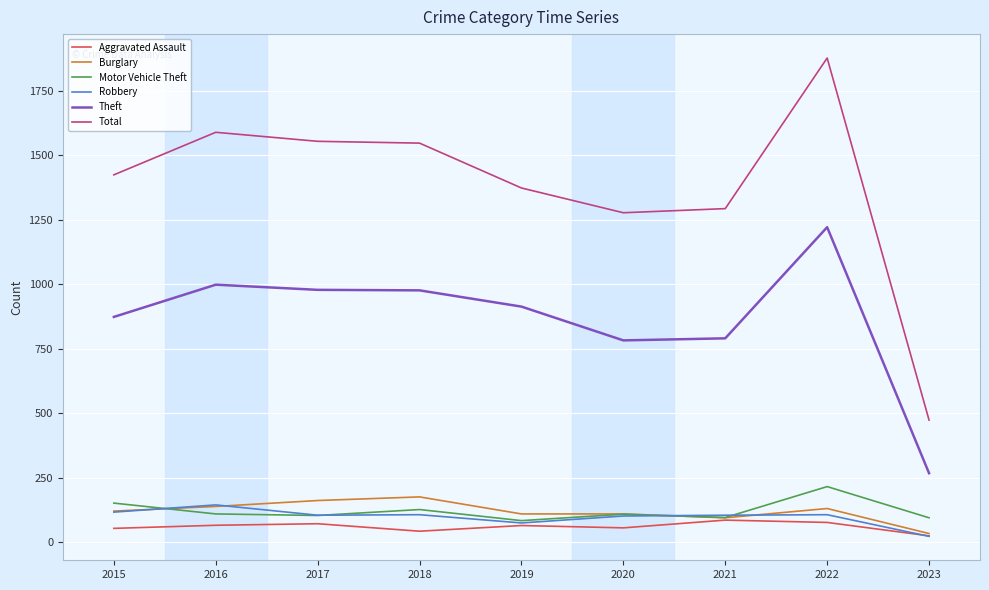

Is this an area chart (filled region under the line)?

No